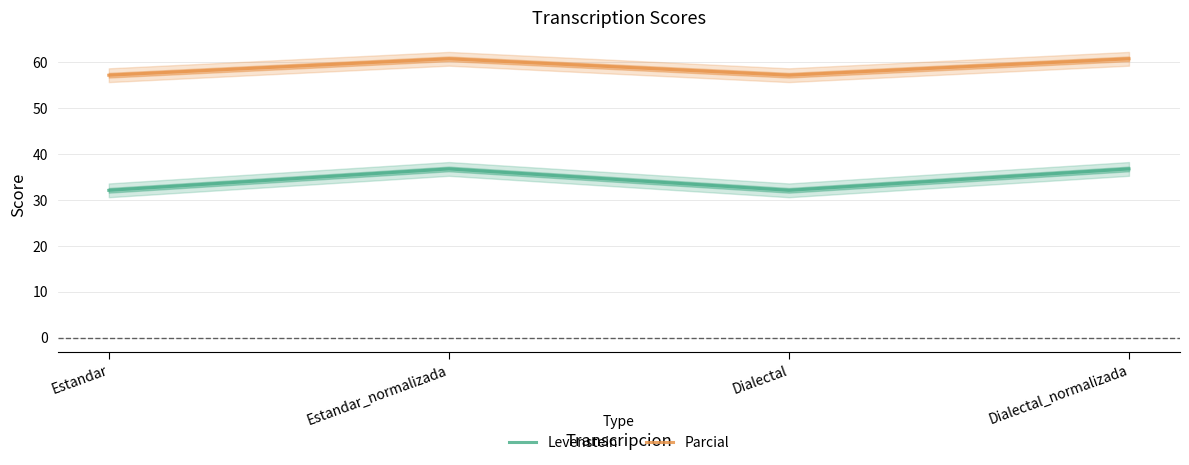

Reading left to right, transcribe all the data shown in this chart.

Levenstein: Estandar=32.1	Estandar_normalizada=36.7	Dialectal=32.1	Dialectal_normalizada=36.7
Parcial: Estandar=57.1	Estandar_normalizada=60.7	Dialectal=57.1	Dialectal_normalizada=60.7